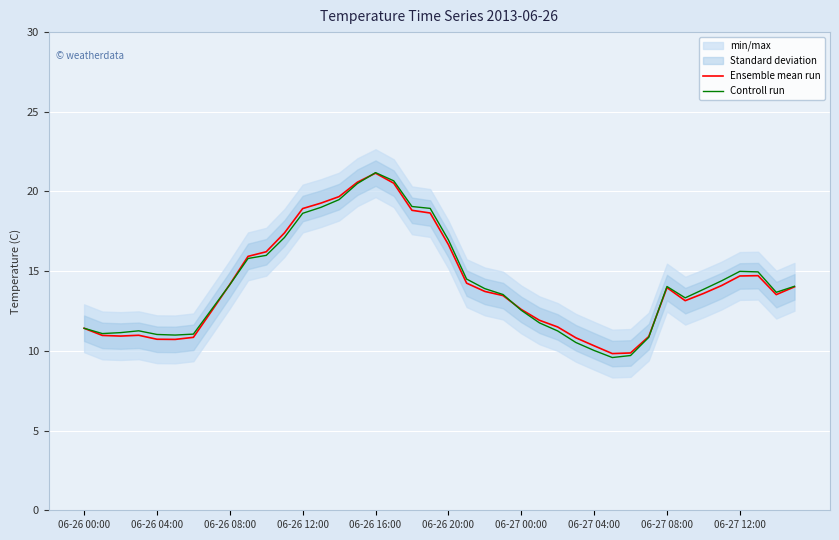

What is the minimum value for Controll run?

9.6